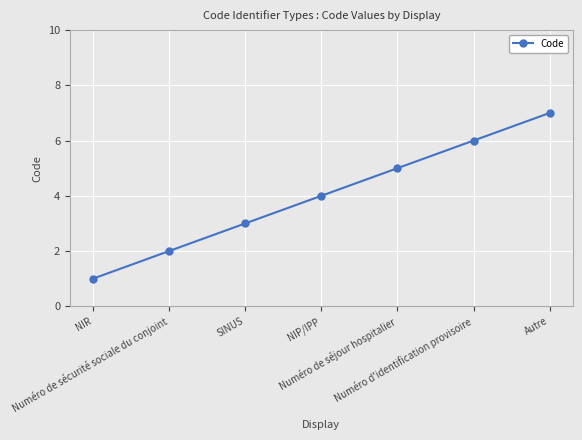

What is the average value?

4